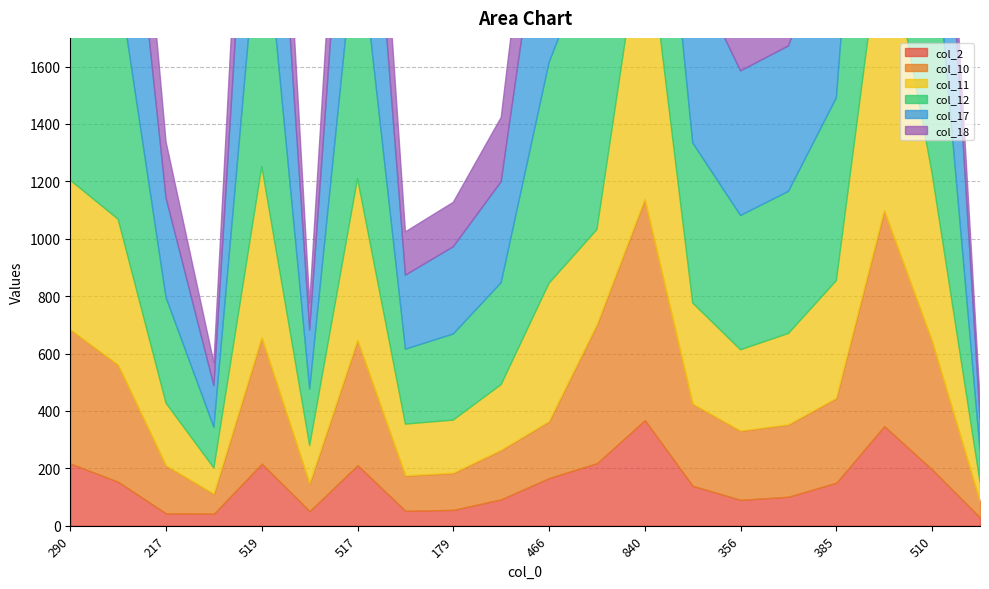

At which label does col_18 reach its minimum?

77